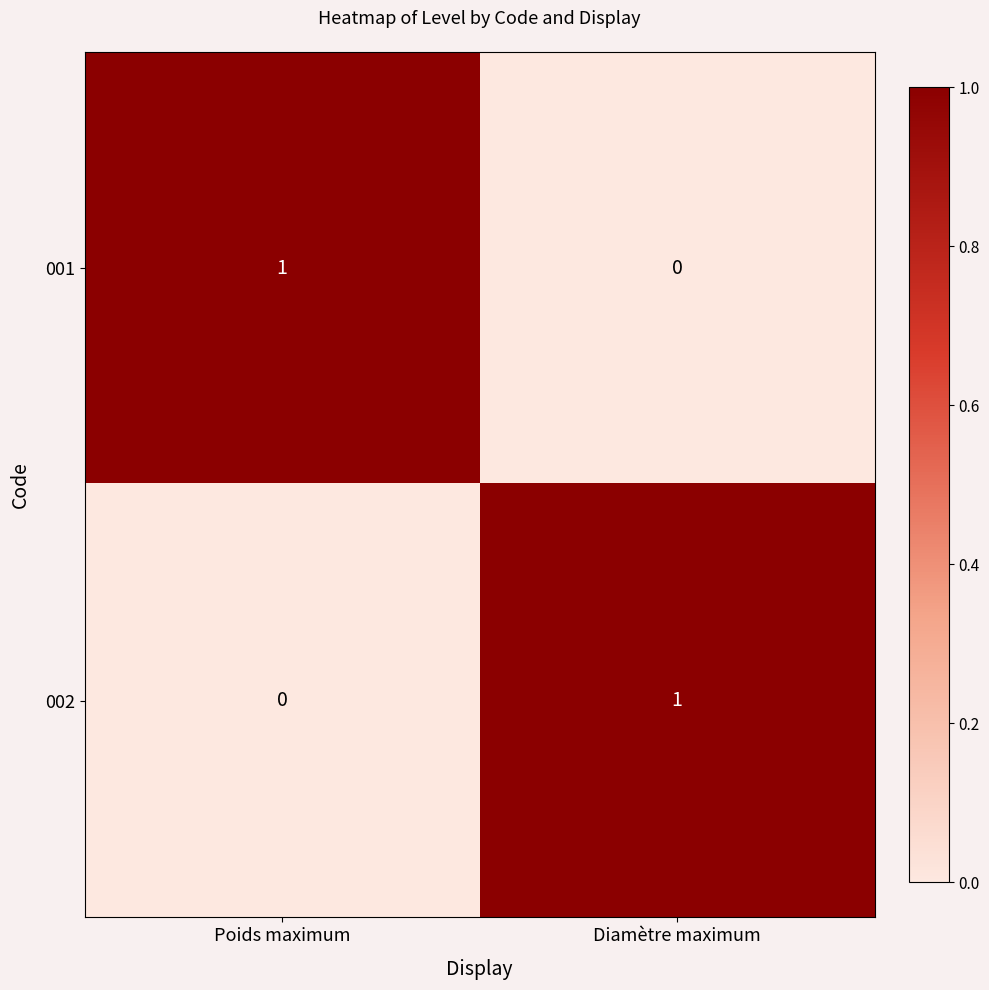

Rank the categories by 001 value from lowest to highest.

Diamètre maximum, Poids maximum